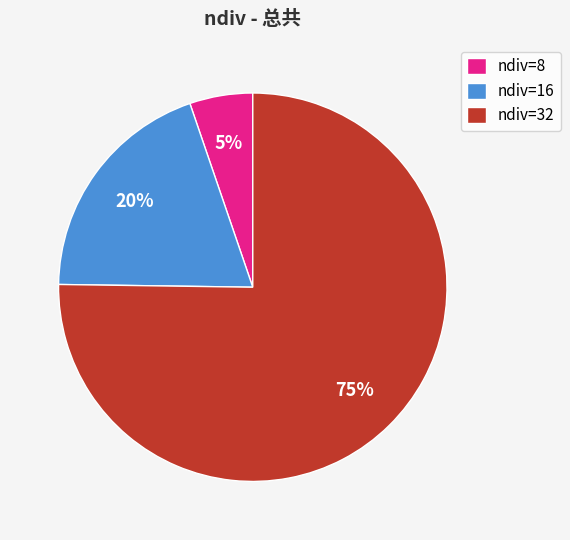

To the nearest percent, what is the average slice percentage?

33%